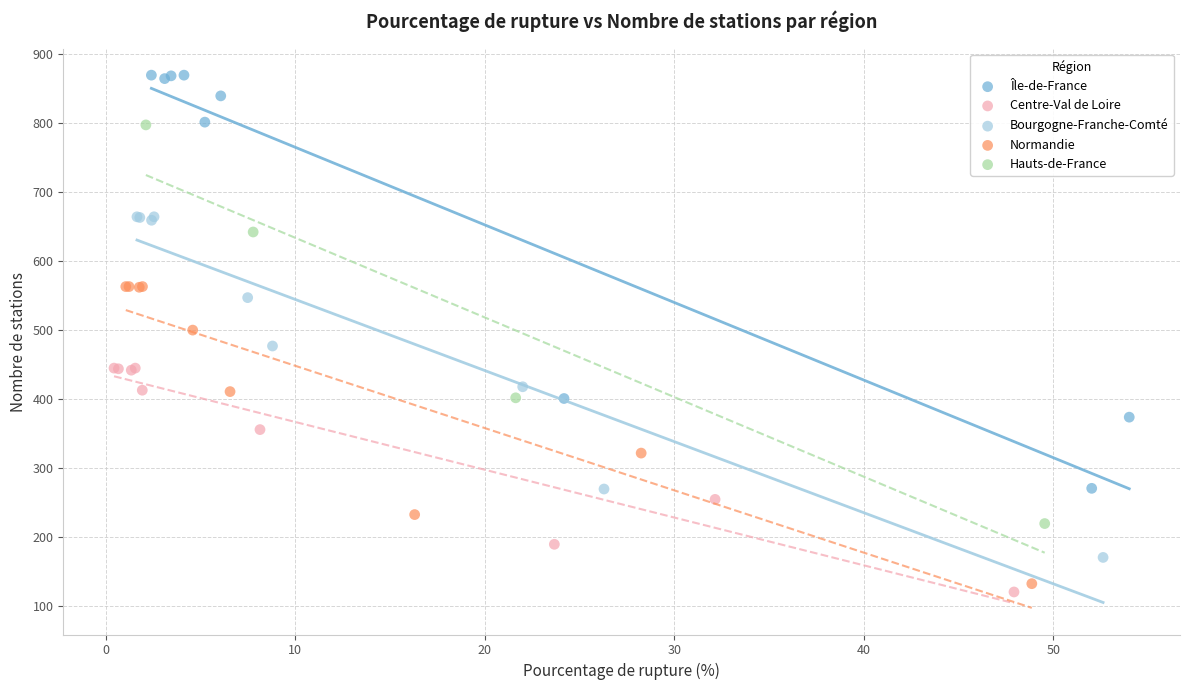

Which series has the largest Y range (max minus min)?

Île-de-France